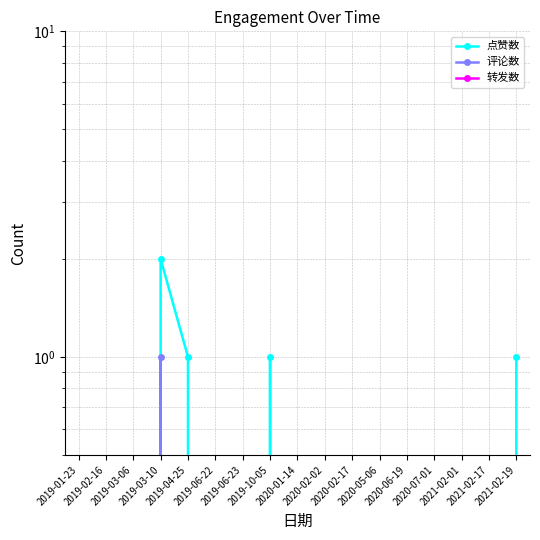

What is the label of the 11th point from the left?

2020-02-17